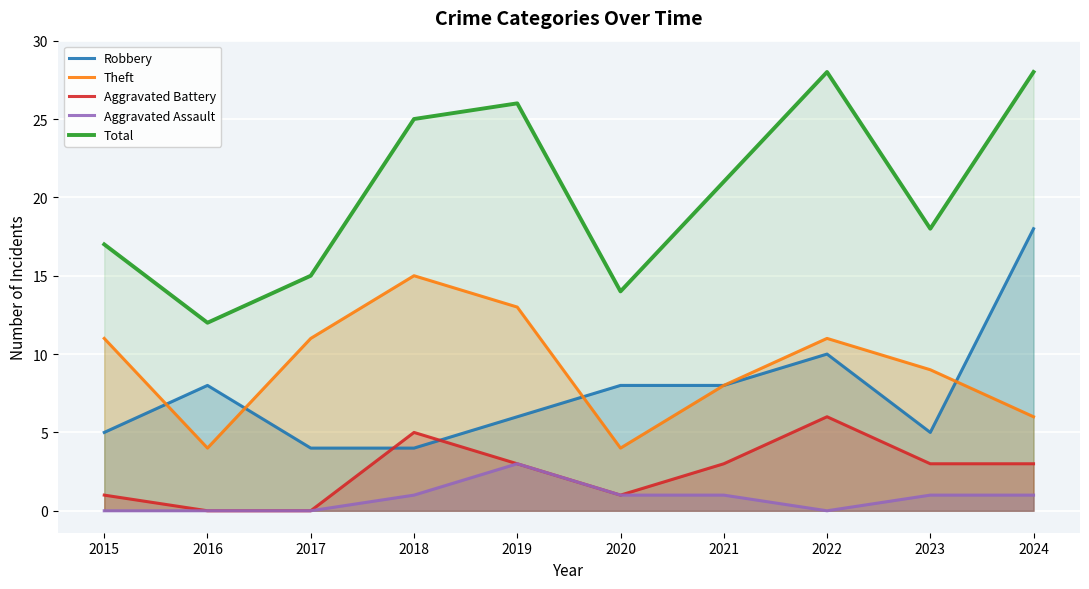

At how many categories does at least one series exceed 5?

10